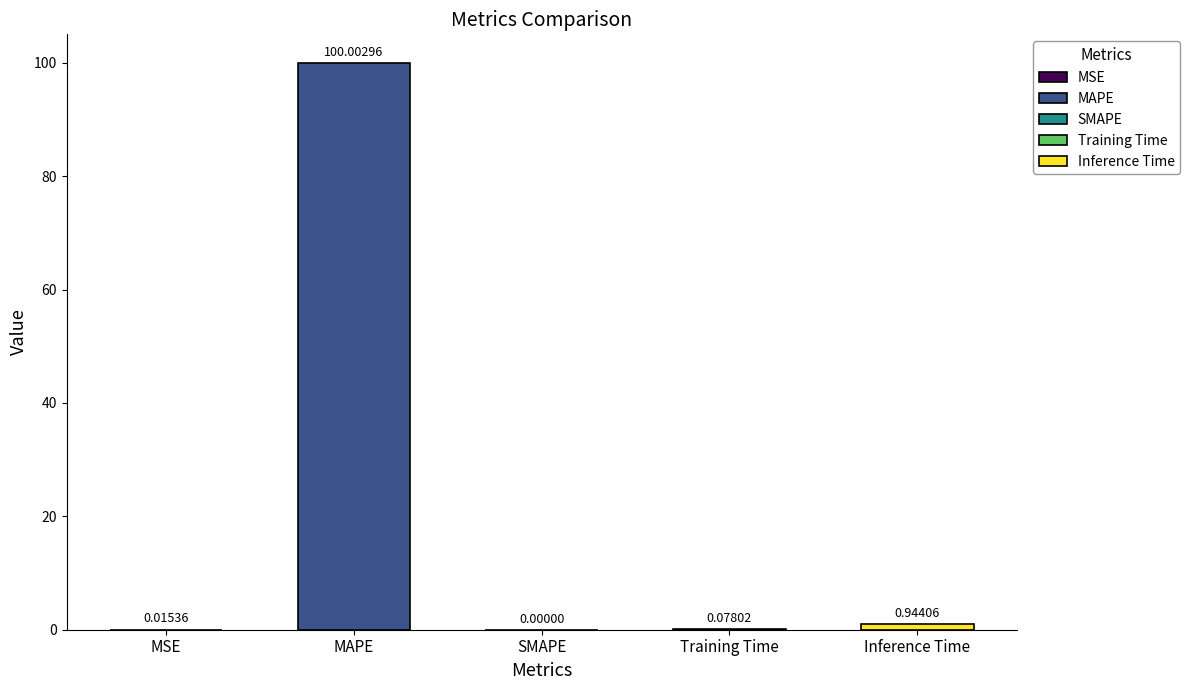

How many data points are above 0?

4